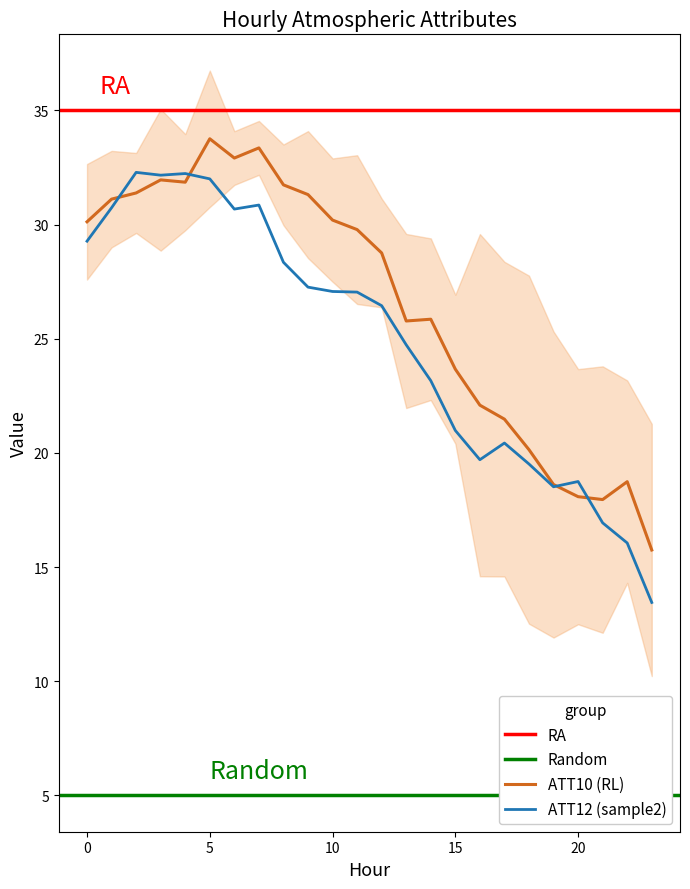

Is it true that ATT10 (RL) equals 16.1 at 15?

False